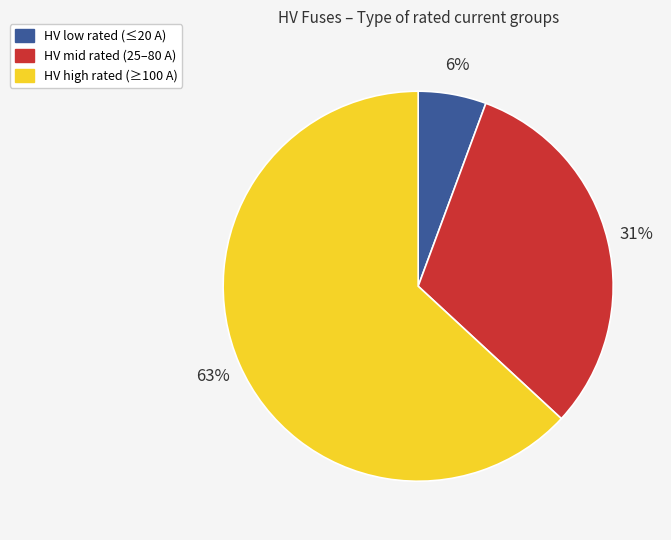

Is there a majority slice in this chart?

Yes